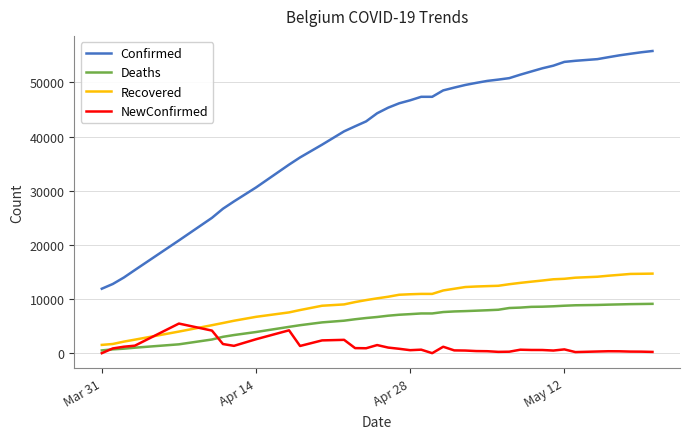

At how many categories does at least one series exceed 10503?

40